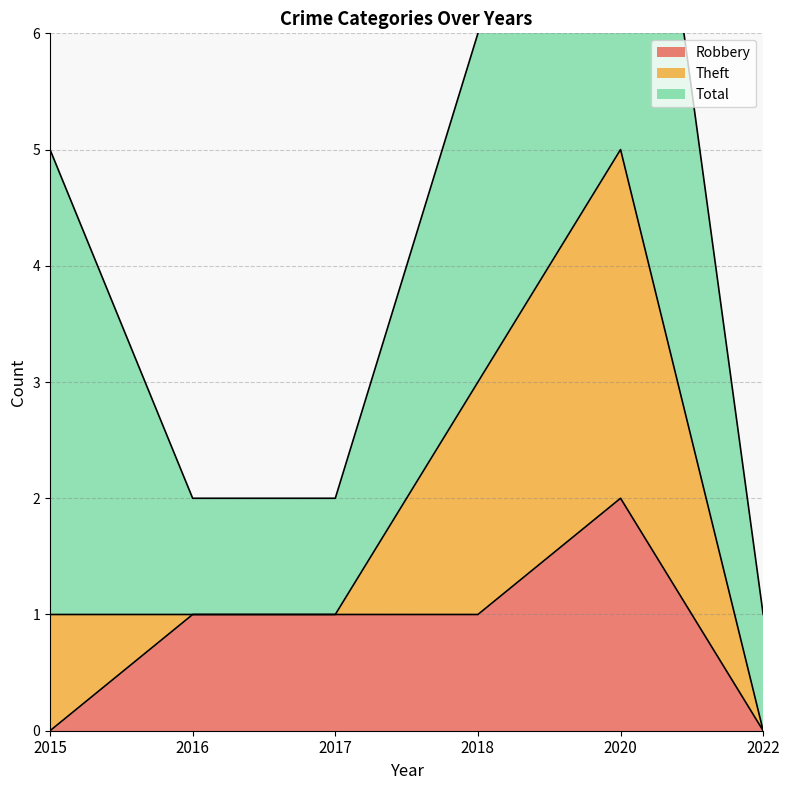

At which label is Robbery closest to 1?

2016